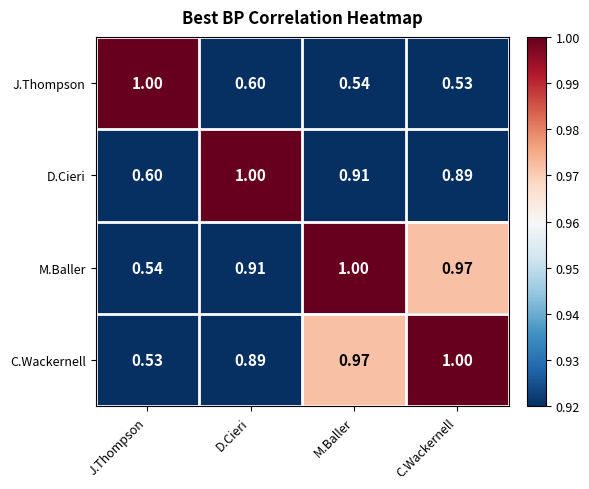

Which category has the lowest value in the D.Cieri series?

J.Thompson